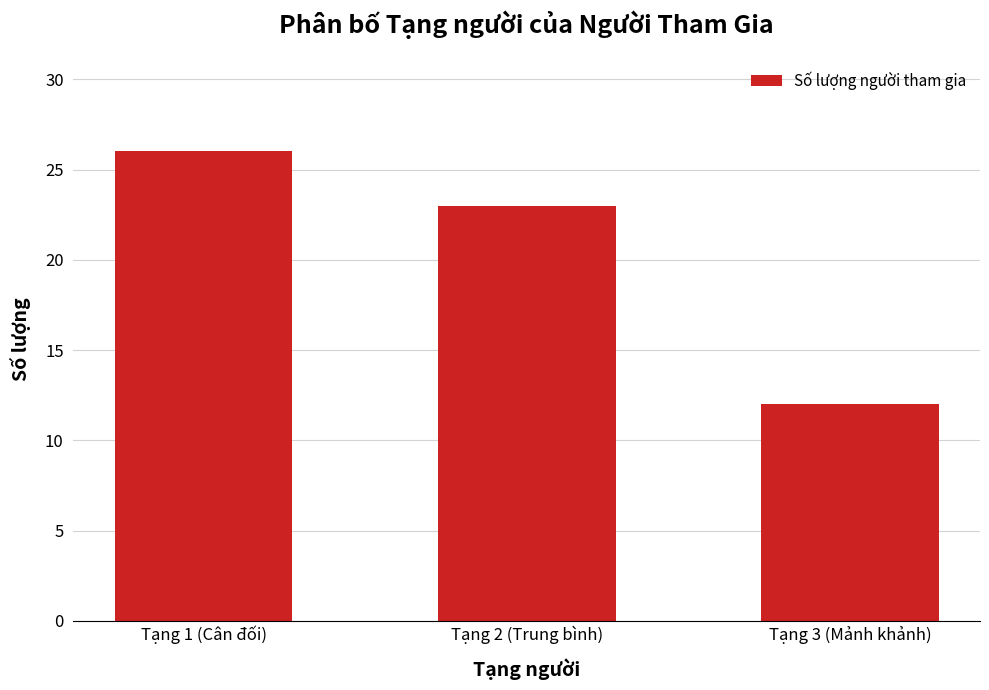

What position from the right is Tạng 1 (Cân đối)?

3